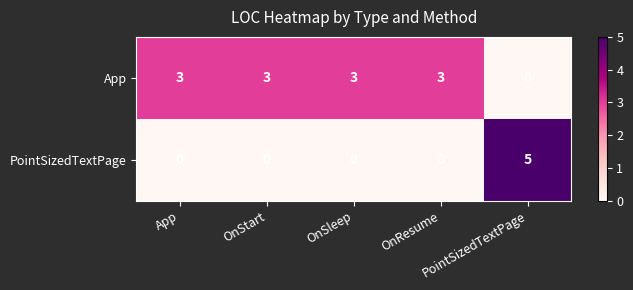

What is the difference between the highest and lowest values at OnSleep?

3